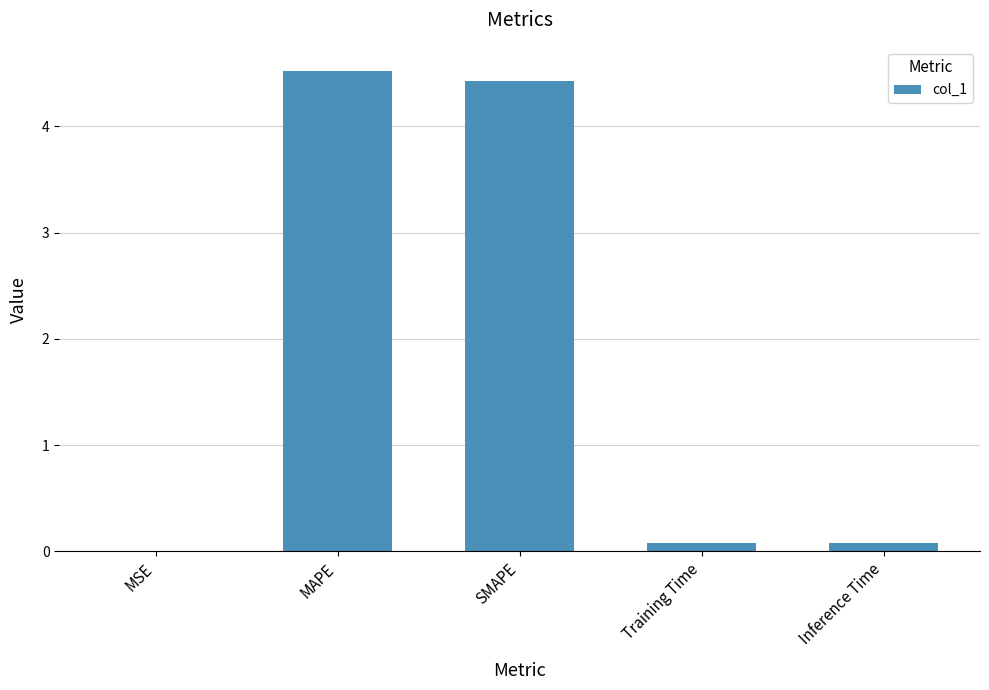

How many categories are shown in the chart?

5